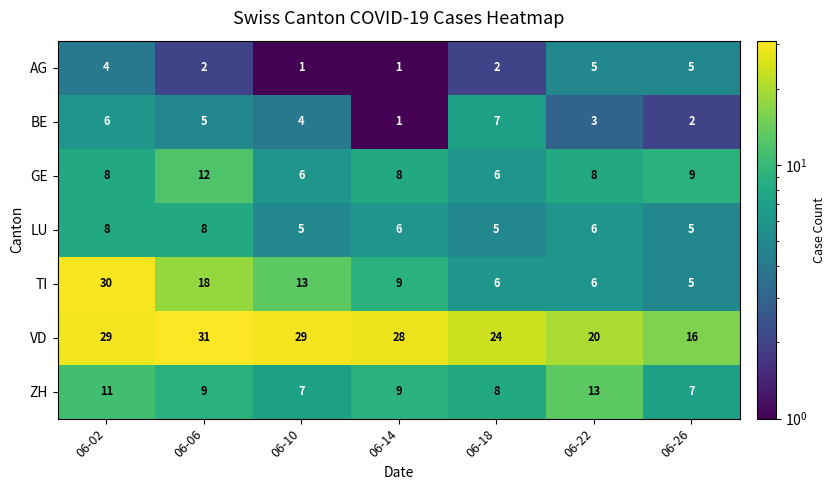

What is the greatest value displayed?

31